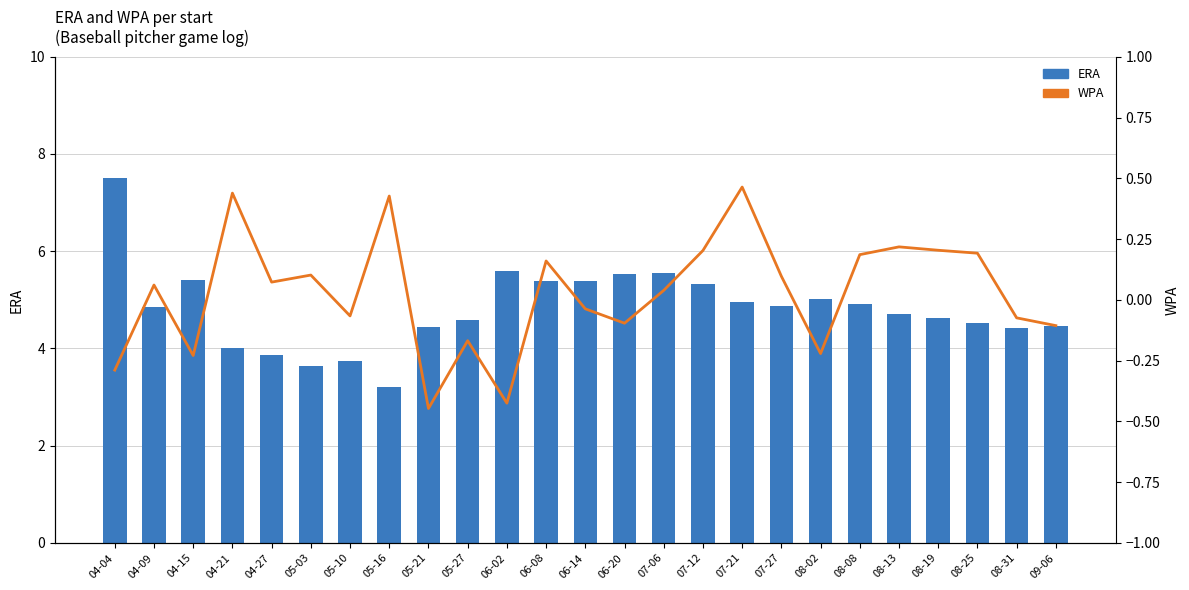

The ERA series shows 5.0 at 08-02. True or false?

True